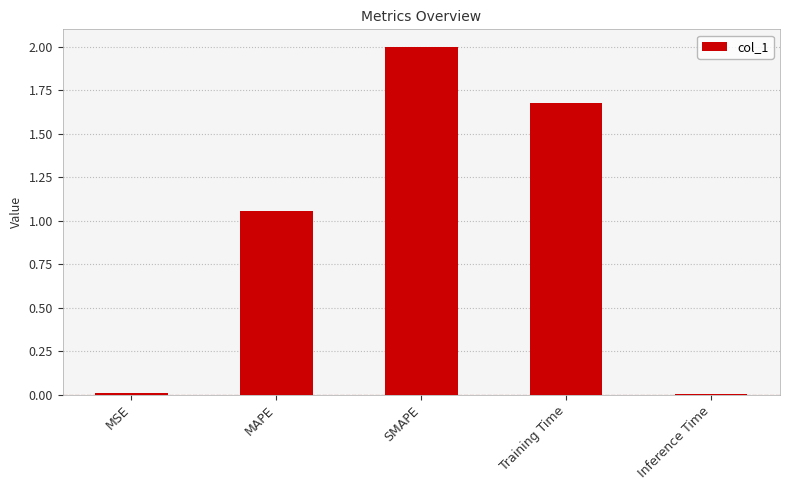

Where does the data first go above 1?

MAPE